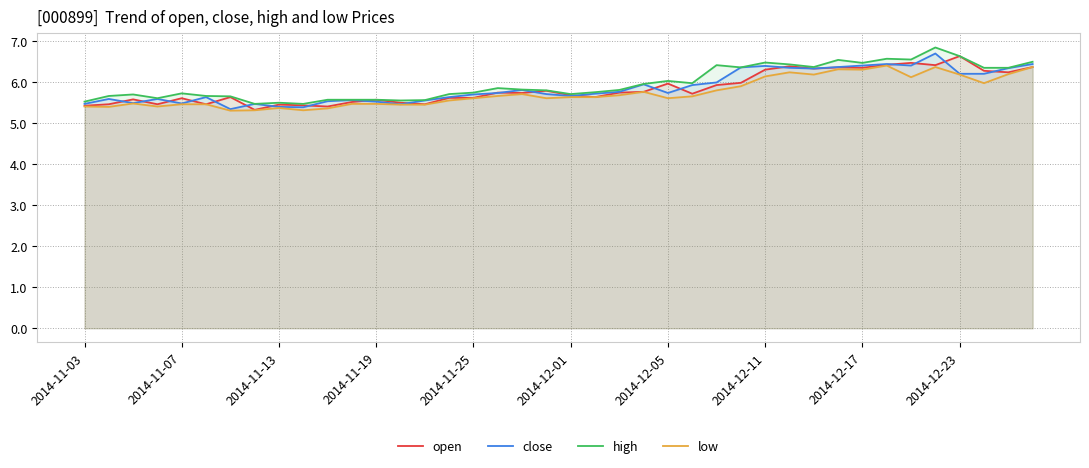

The open series shows 5.6 at 2014-11-25. True or false?

True